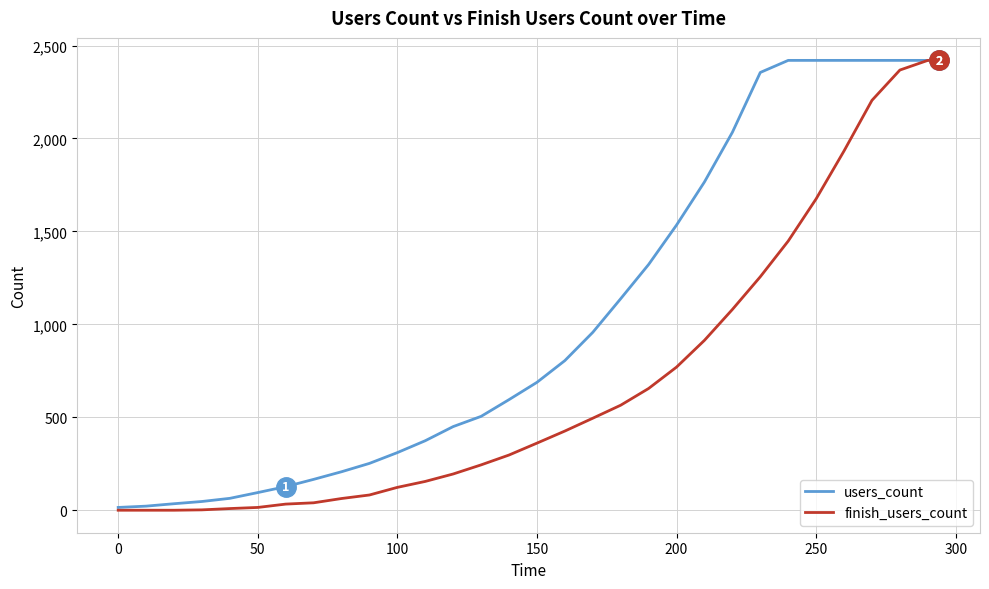

Which series has the largest total across all categories?

users_count